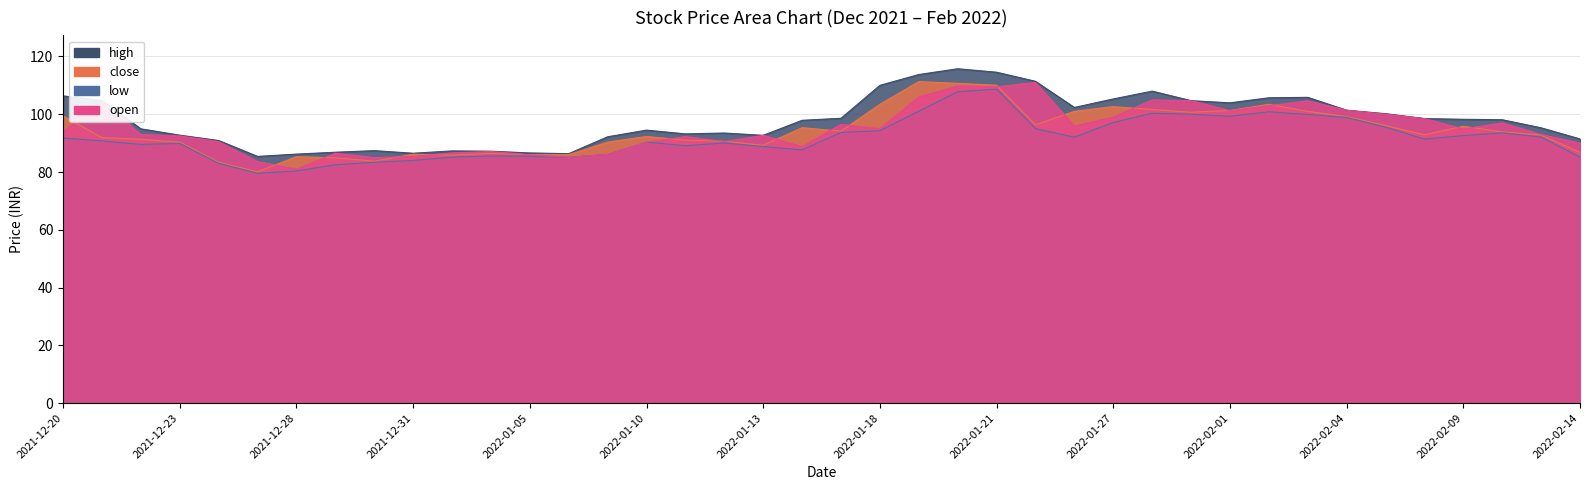

Is the value of high at 2021-12-21 greater than the value of close at 2022-01-13?

Yes